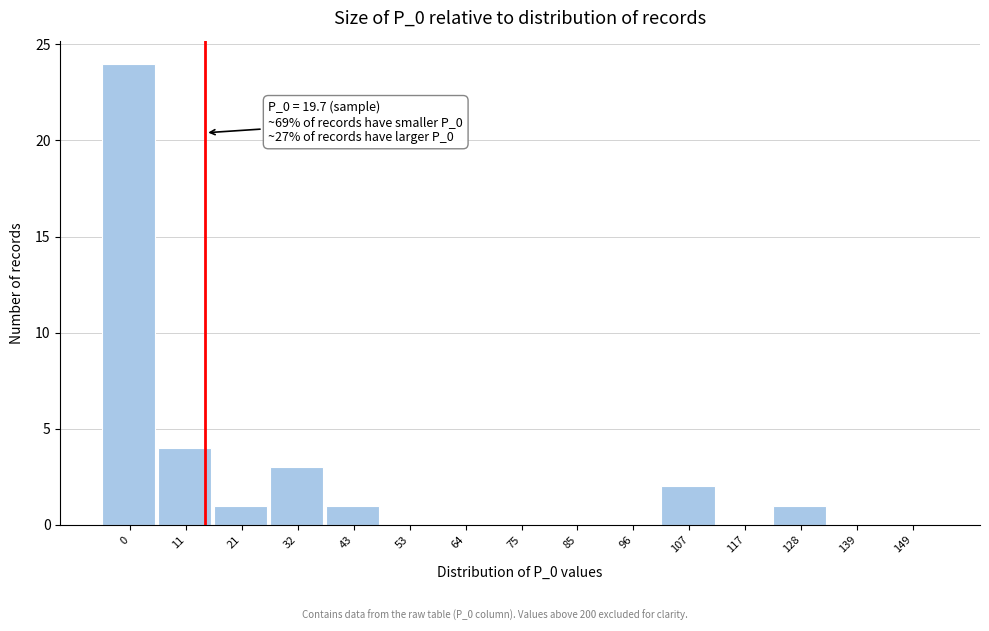

Reading left to right, extract all data points from this chart.

0=24	11=4	21=1	32=3	43=1	53=0	64=0	75=0	85=0	96=0	107=2	117=0	128=1	139=0	149=0